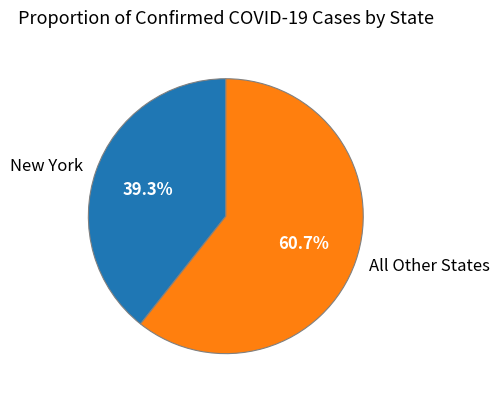

What percentage do New York and All Other States together represent?

100.0%